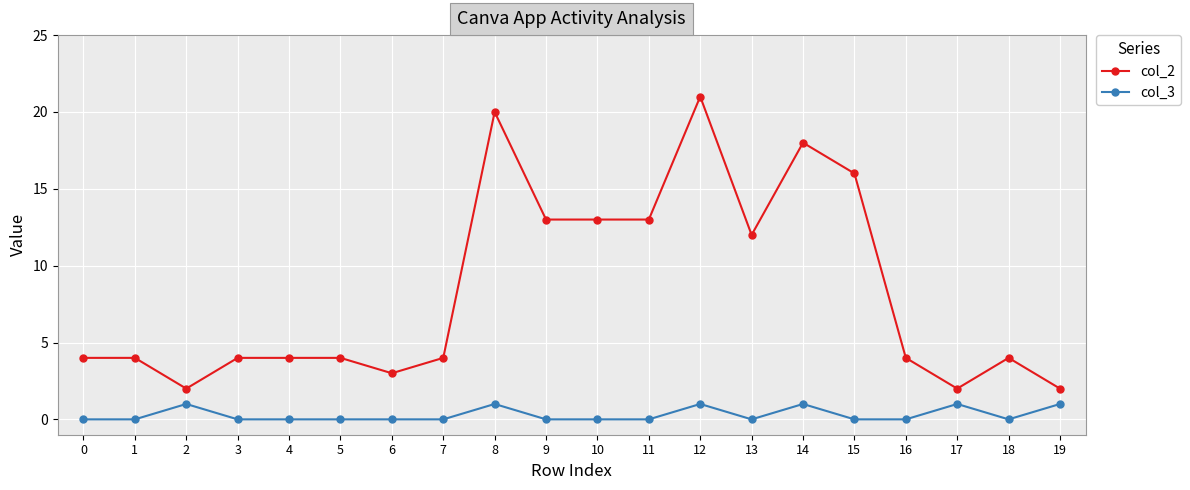

What is the total value across all series at 14?

19